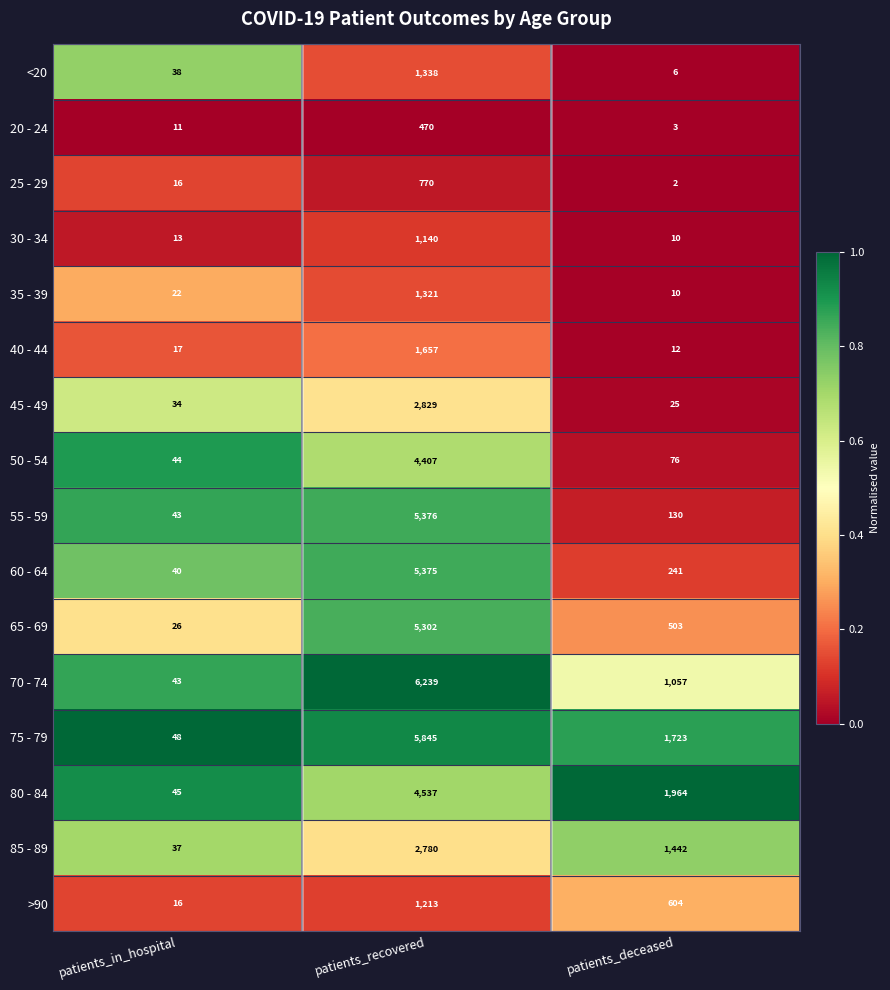

At which category is the sum across all series the highest?

patients_recovered